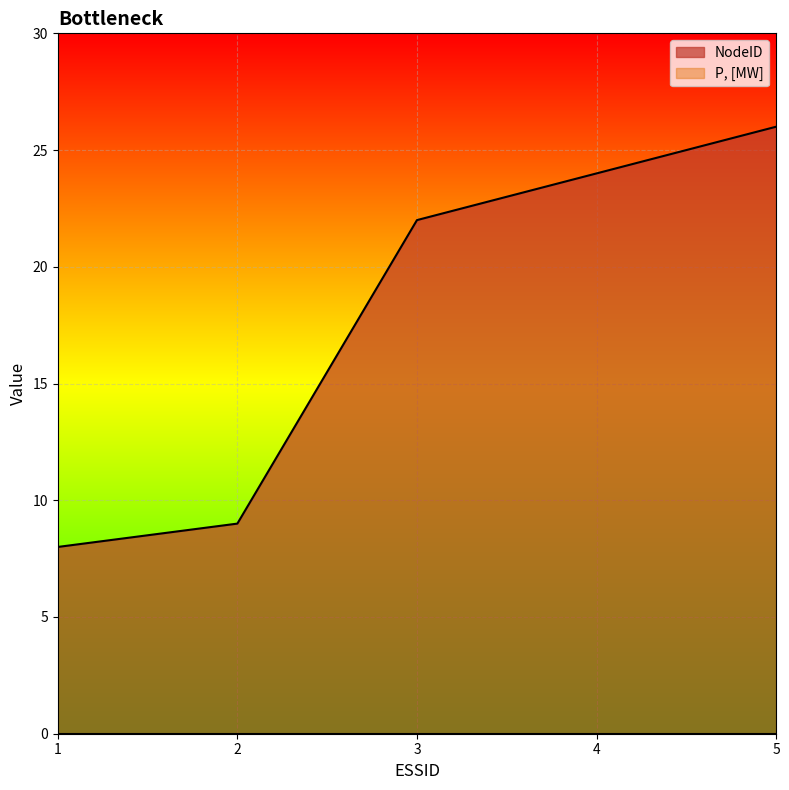

Rank the categories by value from highest to lowest.

5, 4, 3, 2, 1